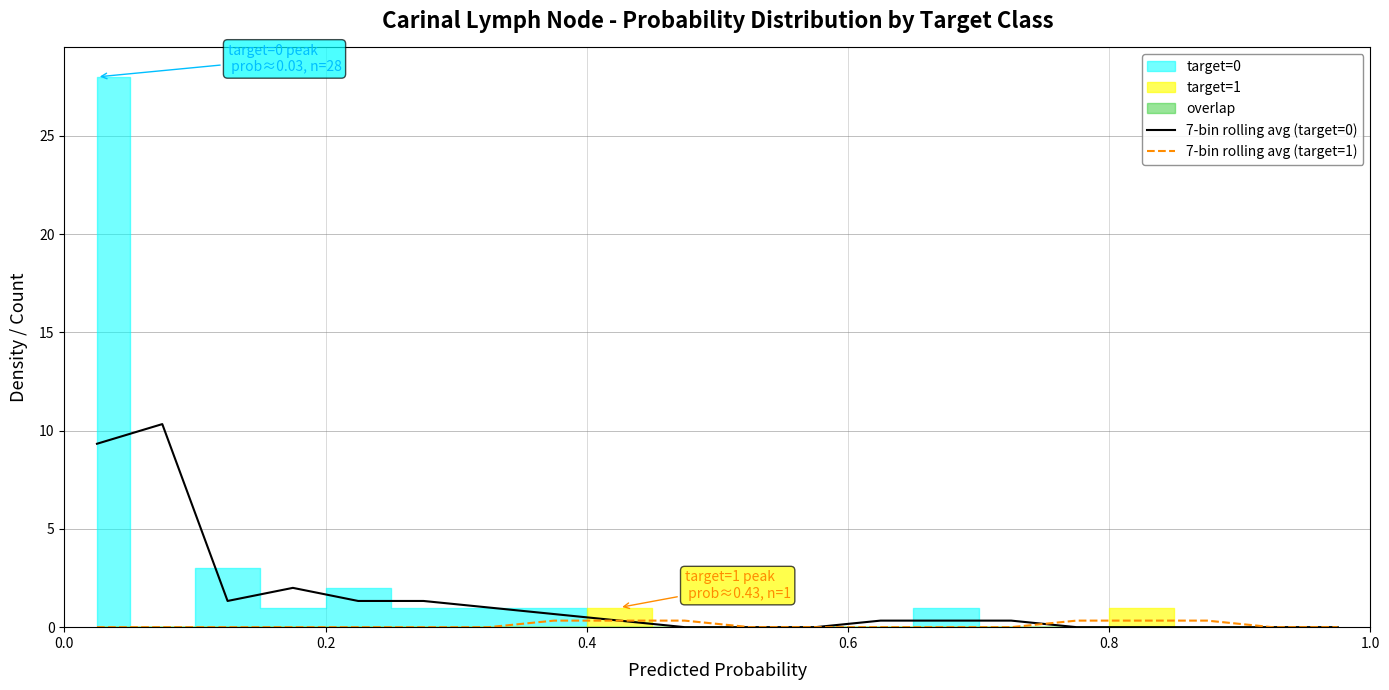

Which series has the widest spread of values?

7-bin rolling avg (target=0)